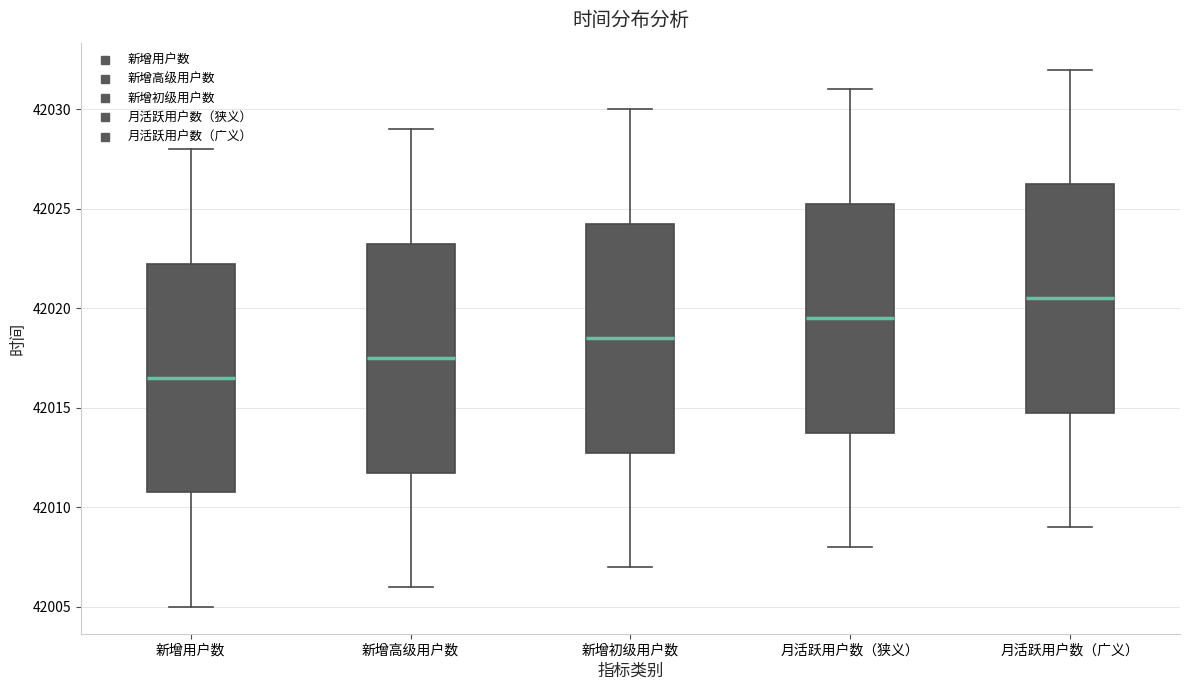

Where does the lower whisker of the box for 新增高级用户数 end on the y-axis? The values are not printed on the chart, so give them approximately, as read against the axis.

42006.0